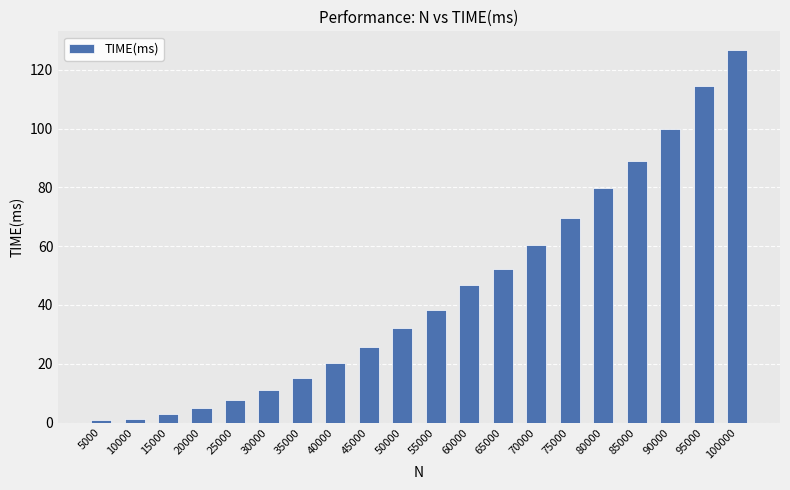

Does the chart contain stacked bars?

No